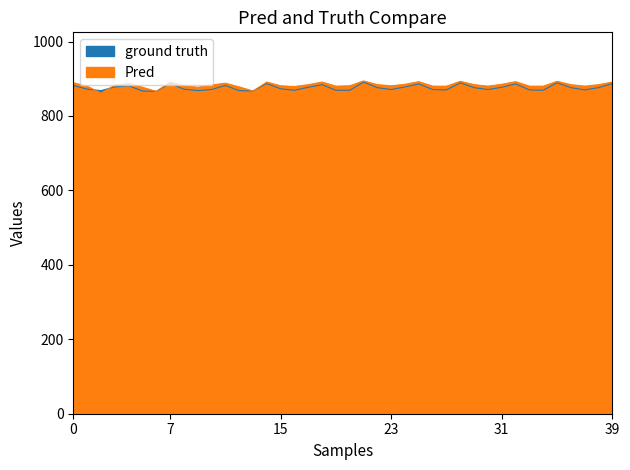

How many interior local peaks does the ground truth series have?

10